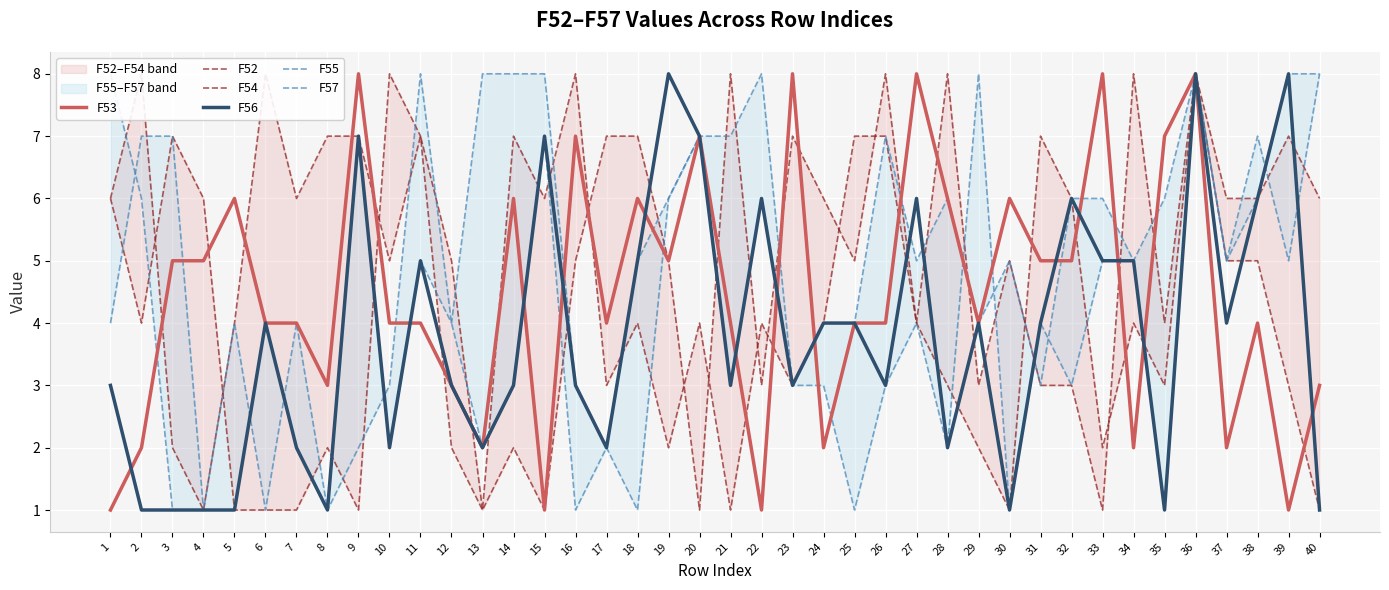

What is the total value across all series at 38?

34